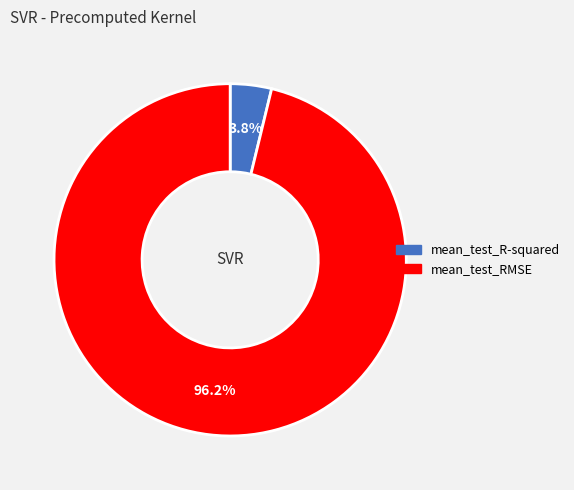

Between mean_test_RMSE and mean_test_R-squared, which is larger?

mean_test_RMSE